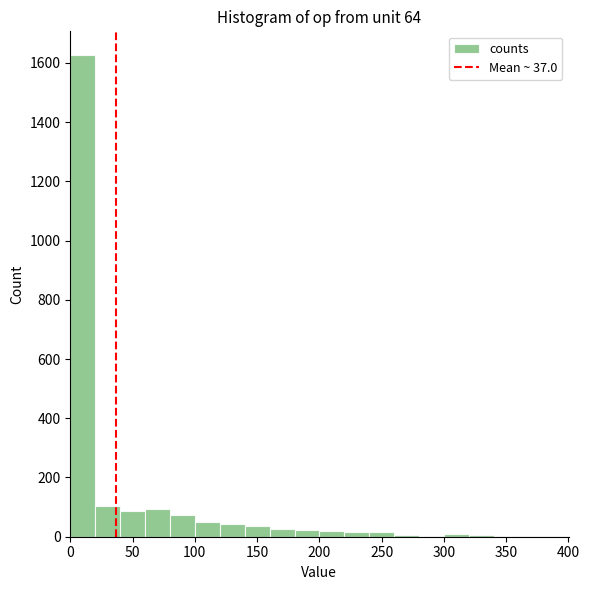

Reading left to right, list every bar in this chart as the range it spans on the x-axis followed by its height. Neither the bar edges nor the heights are printed on the chart, so give them approximately, as read against the axes.

0 to 20: 1620
20 to 40: 100
40 to 60: 80
60 to 80: 100
80 to 100: 80
100 to 120: 60
120 to 140: 40
140 to 160: 40
160 to 180: 20
180 to 200: 20
200 to 220: under 20
220 to 240: under 20
240 to 260: under 20
260 to 280: under 20
280 to 300: under 20
300 to 320: under 20
320 to 340: under 20
340 to 360: under 20
360 to 380: under 20
380 to 400: under 20